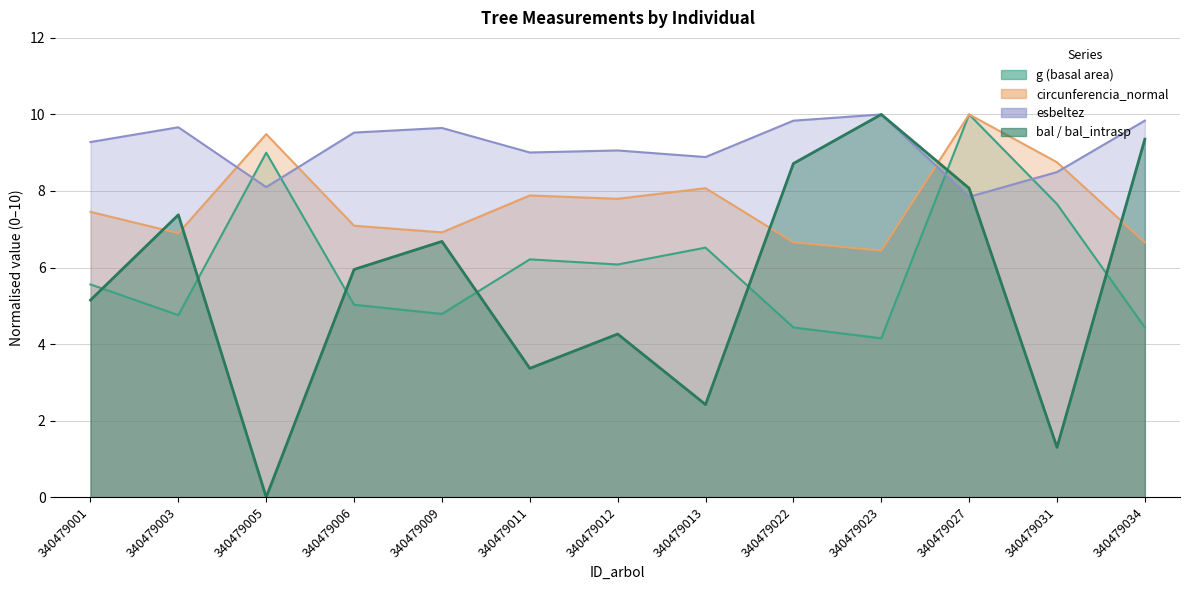

What is the difference between the maximum and minimum values in the esbeltez series?

2.2